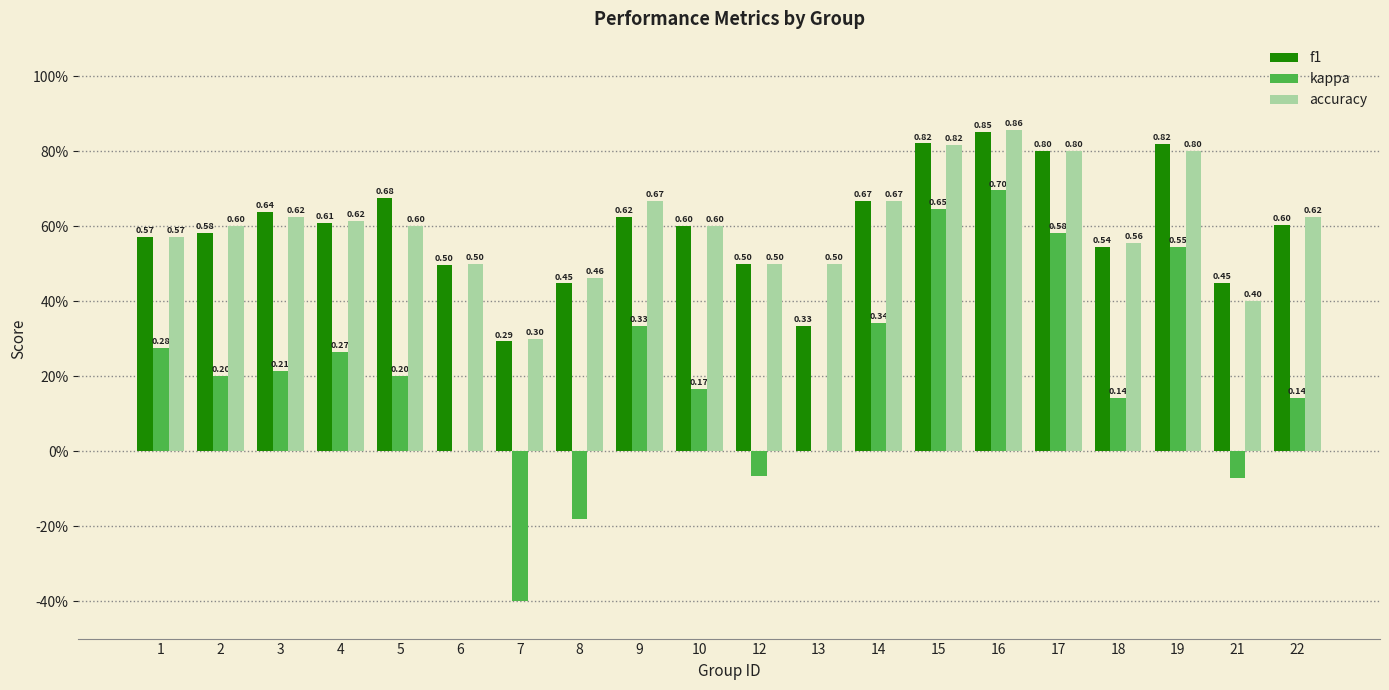

Rank the categories by kappa value from highest to lowest.

16, 15, 17, 19, 14, 9, 1, 4, 3, 2, 5, 10, 18, 22, 6, 13, 12, 21, 8, 7